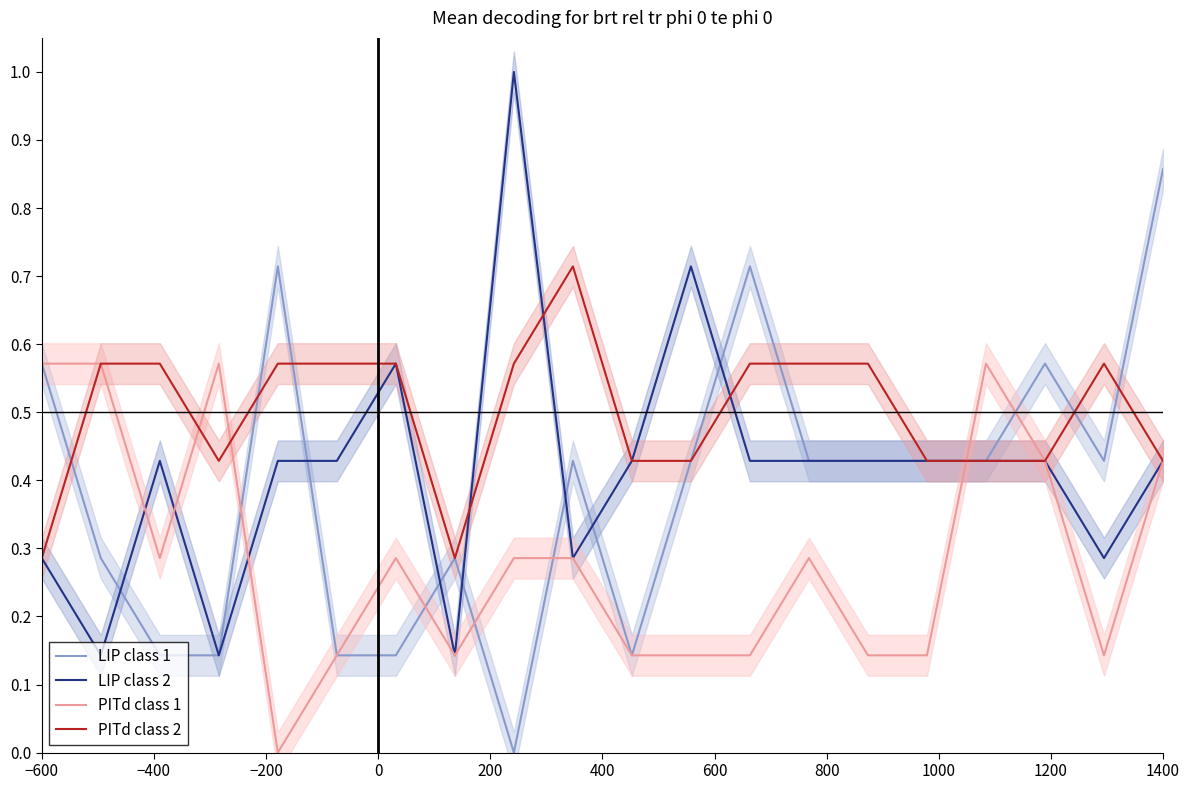

At which category is the sum across all series the highest?

1400